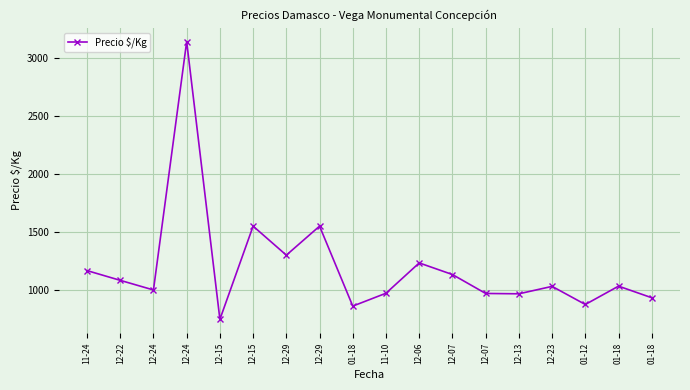

Approximately how many times larger is the value at 01-18 compared to 01-18?

1.1